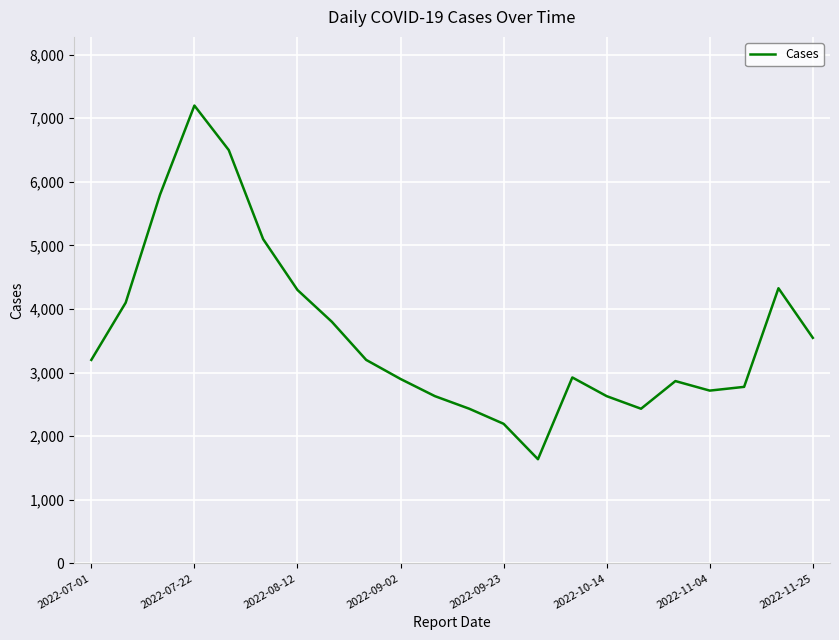

What is the maximum value shown in the chart?

7200